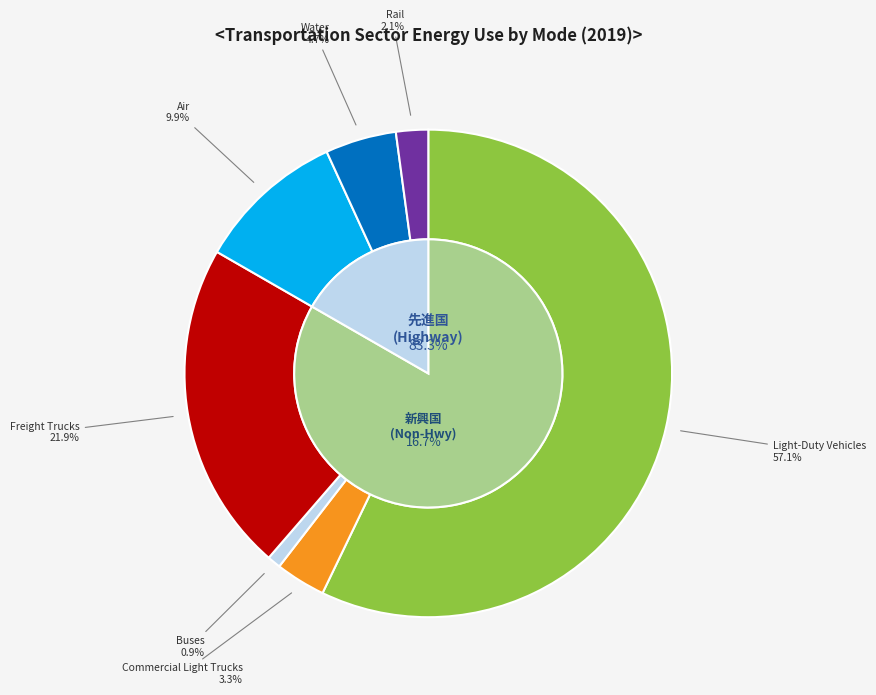

Does Light-Duty Vehicles represent more than half of the total?

Yes